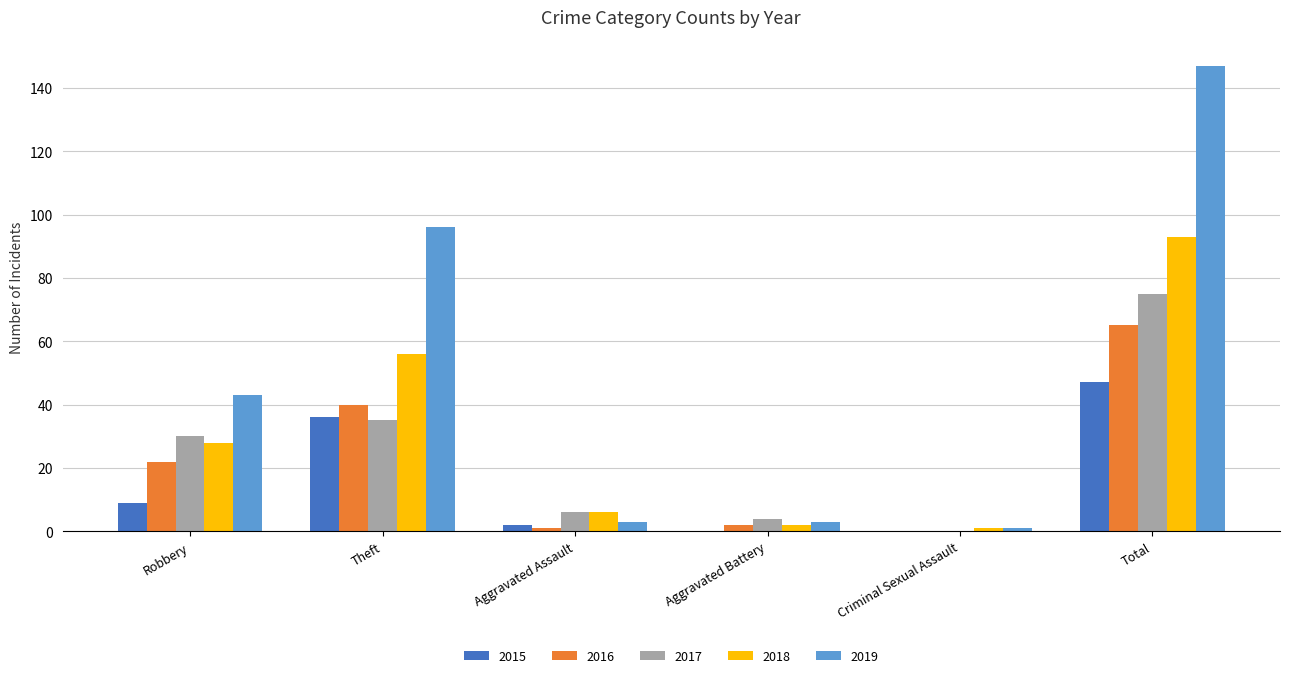

At which category does the chart reach its peak across all series?

Total